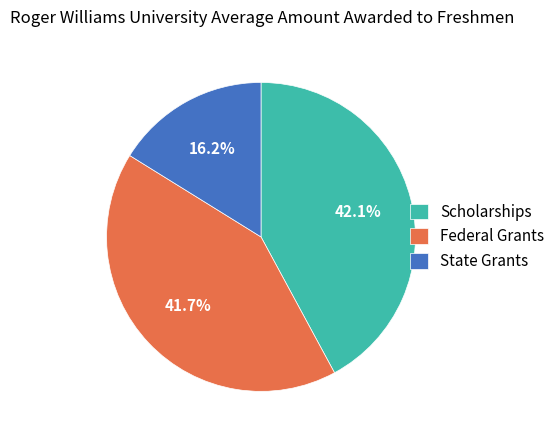

Is the sum of Scholarships and State Grants greater than half?

Yes